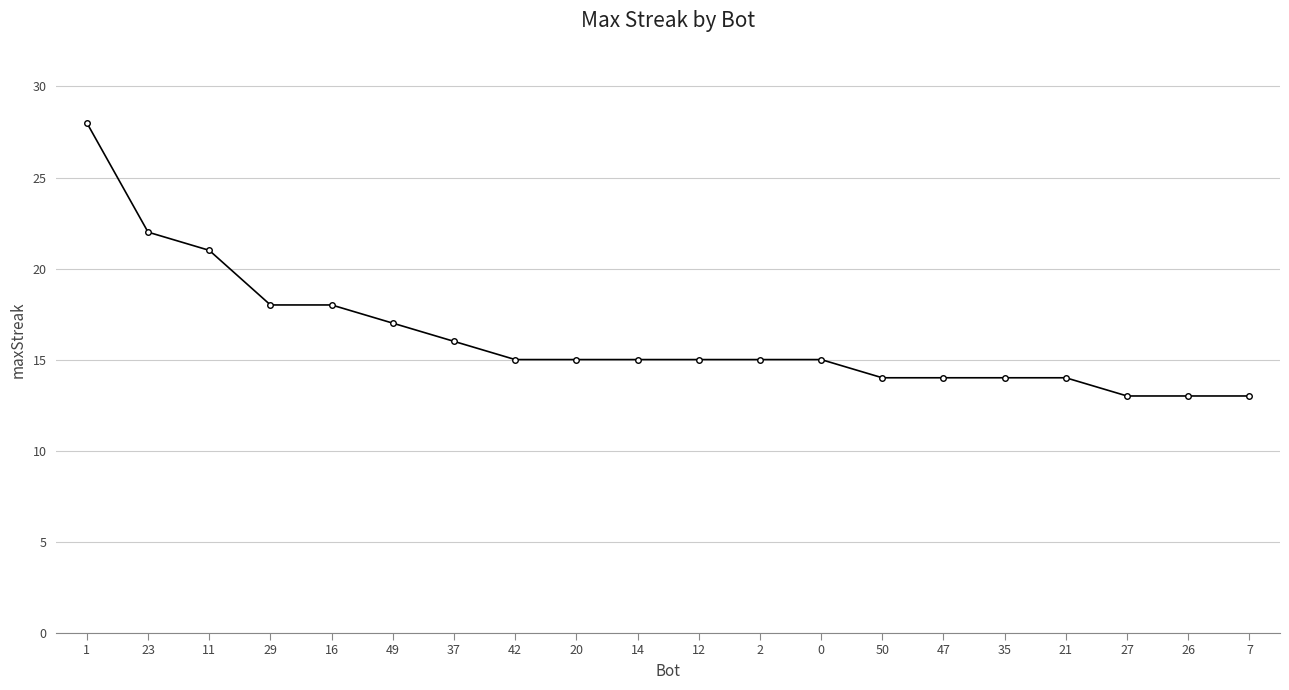

What is the change in value from 49 to 0?

-2